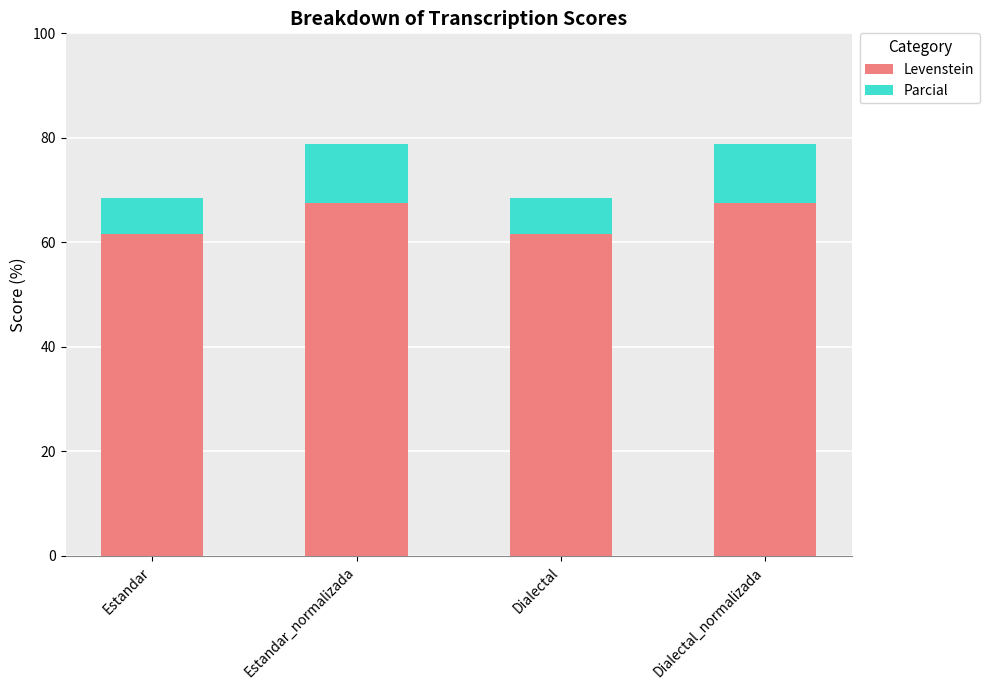

What is the lowest value of the Levenstein series?

61.7